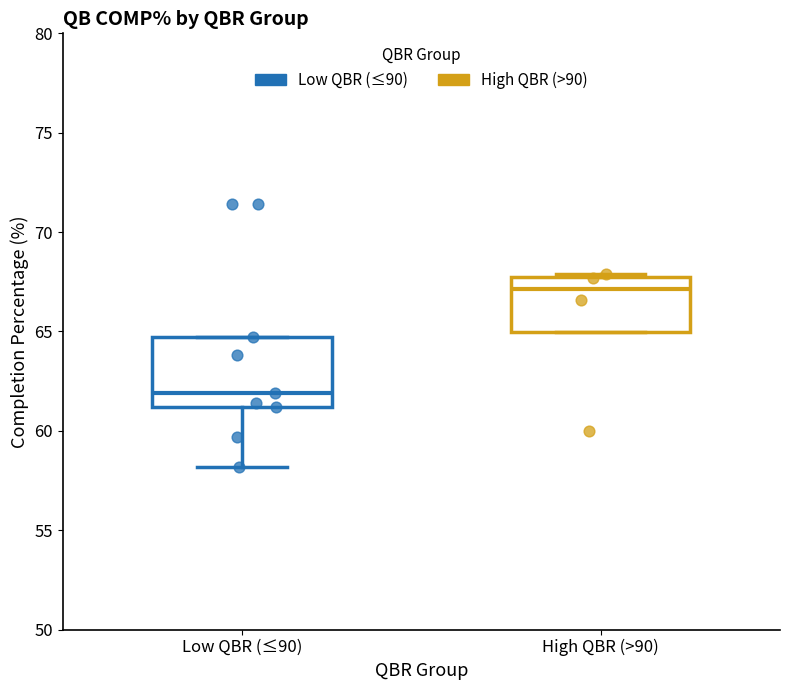

Reading left to right, transcribe this box plot: for each box, give where its median line is, the range the box spans, and where its two whiskers end, as read against the y-axis. The values are not printed on the chart, so give them approximately, as read against the axis.

Low QBR (≤90): median 62.0, box 61.0 to 64.5, whiskers 58.0 to 64.5
High QBR (>90): median 67.0, box 65.0 to 68.0, whiskers 65.0 to 68.0 (just above the box's upper edge)